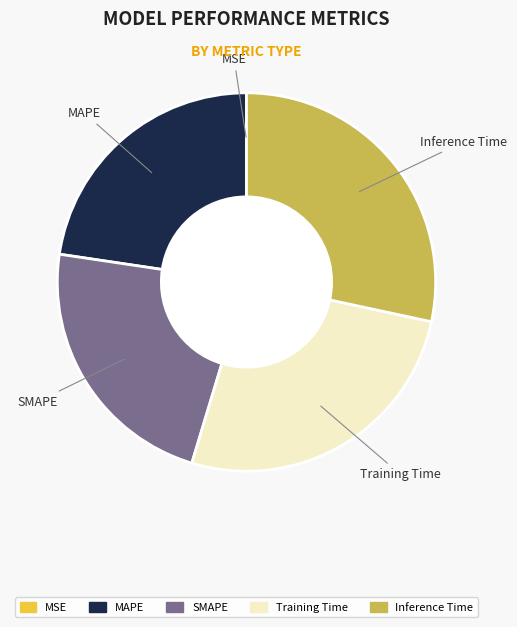

Is it true that SMAPE is 17% of the pie?

False